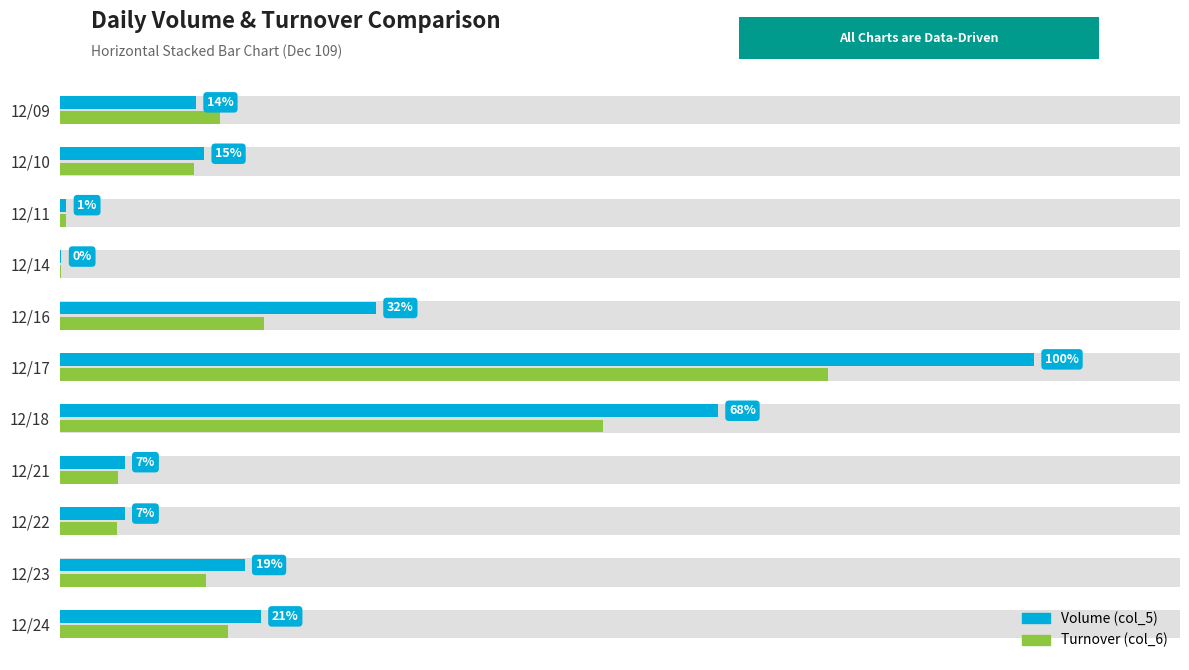

What is the total value across all series at 12/22?

75200